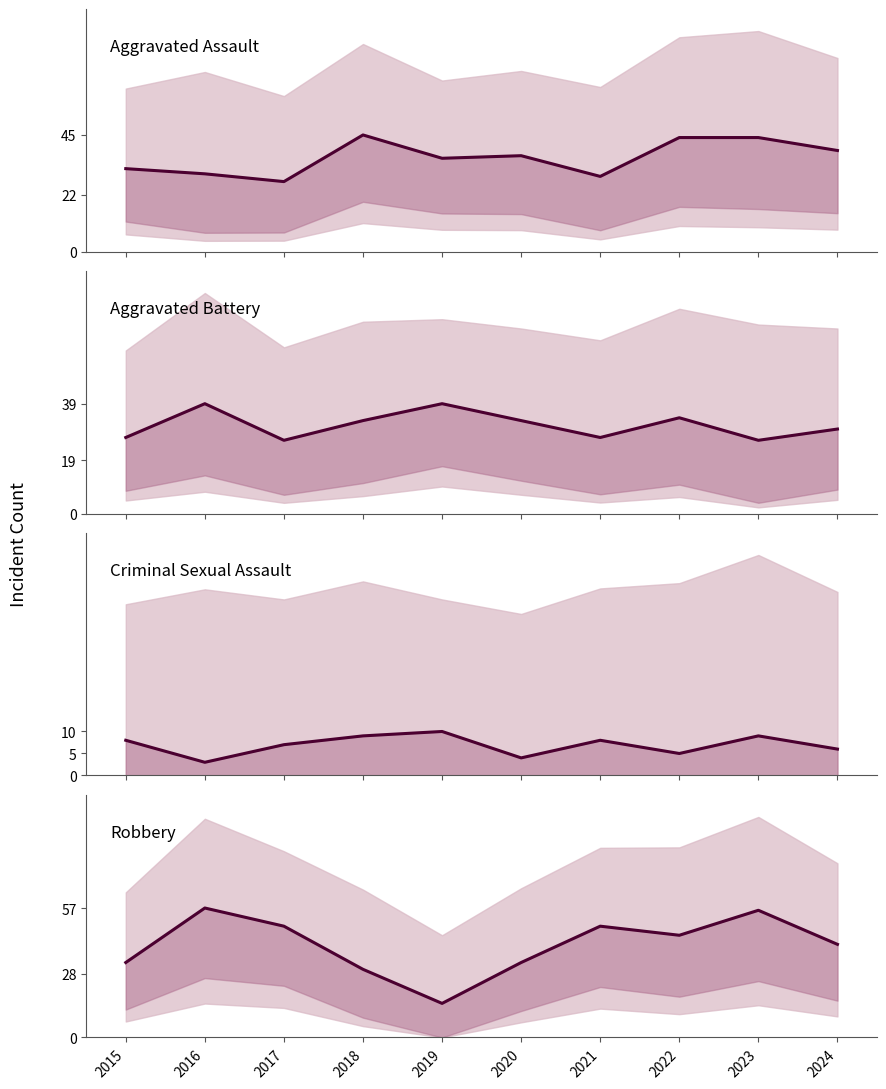

Is this an area chart (filled region under the line)?

No